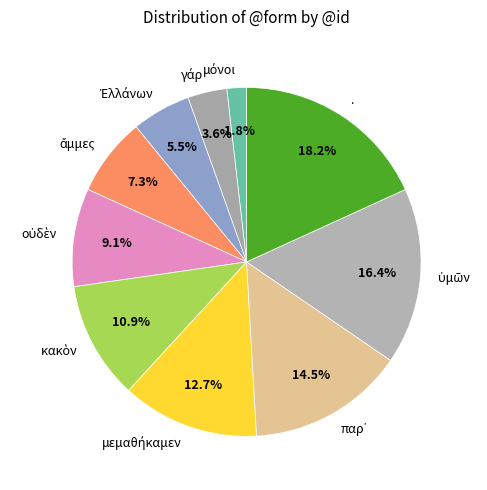

To the nearest percent, what is the average slice percentage?

10%